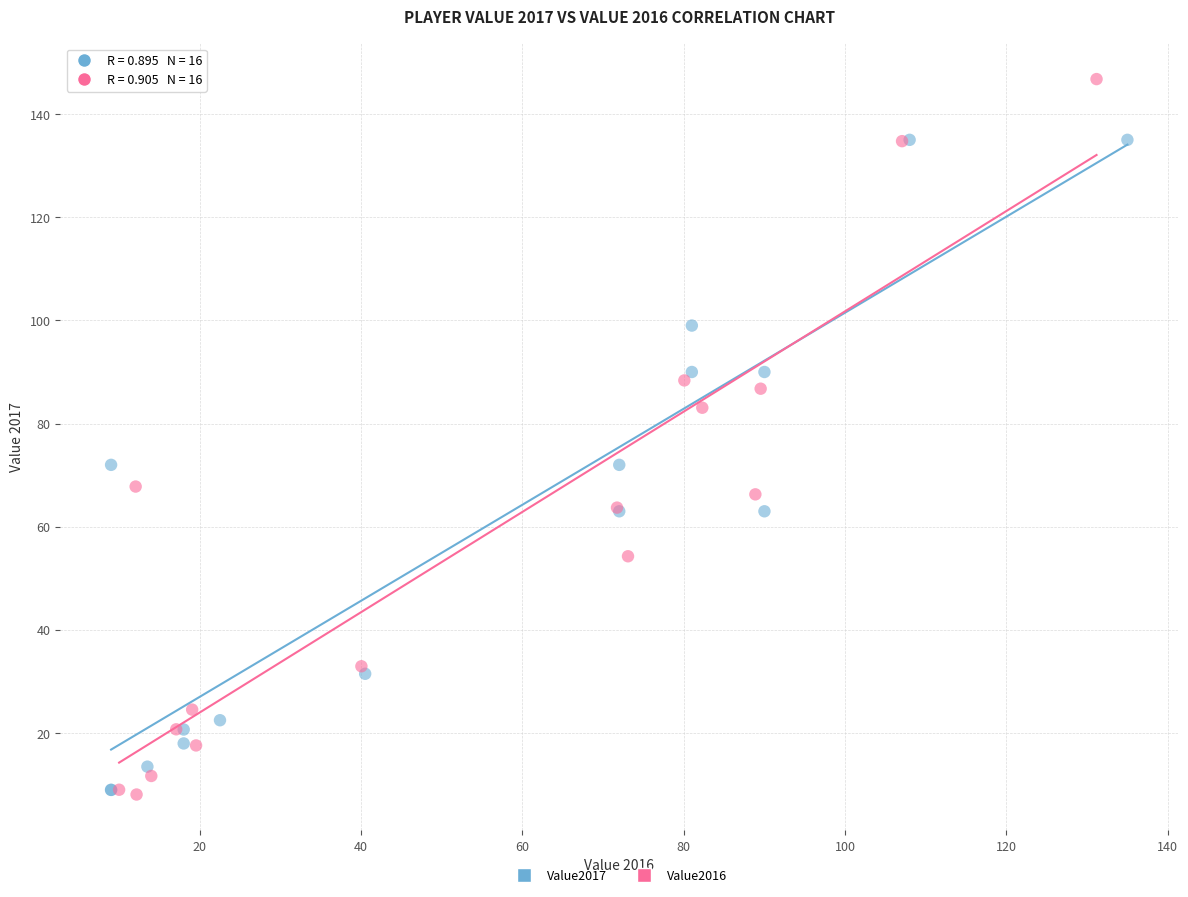

Which series contains the highest Y value?

Value2016